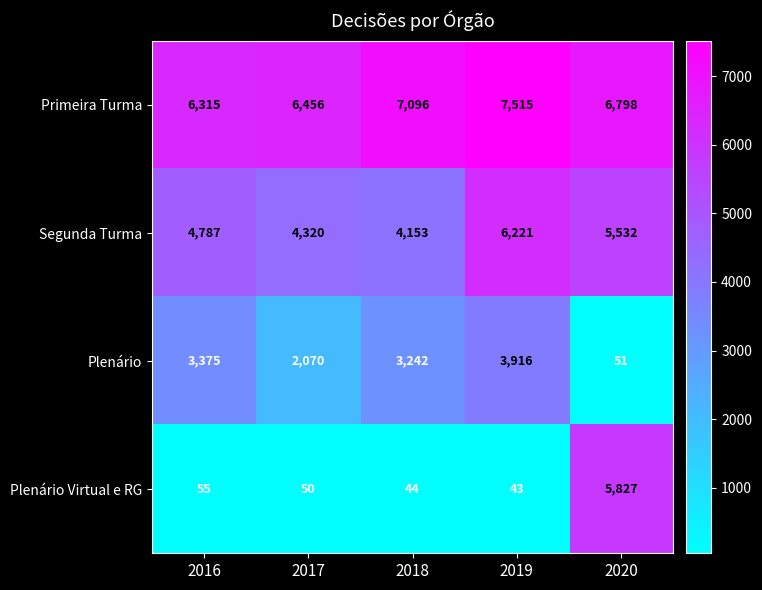

Which category has the highest value across all series?

2019